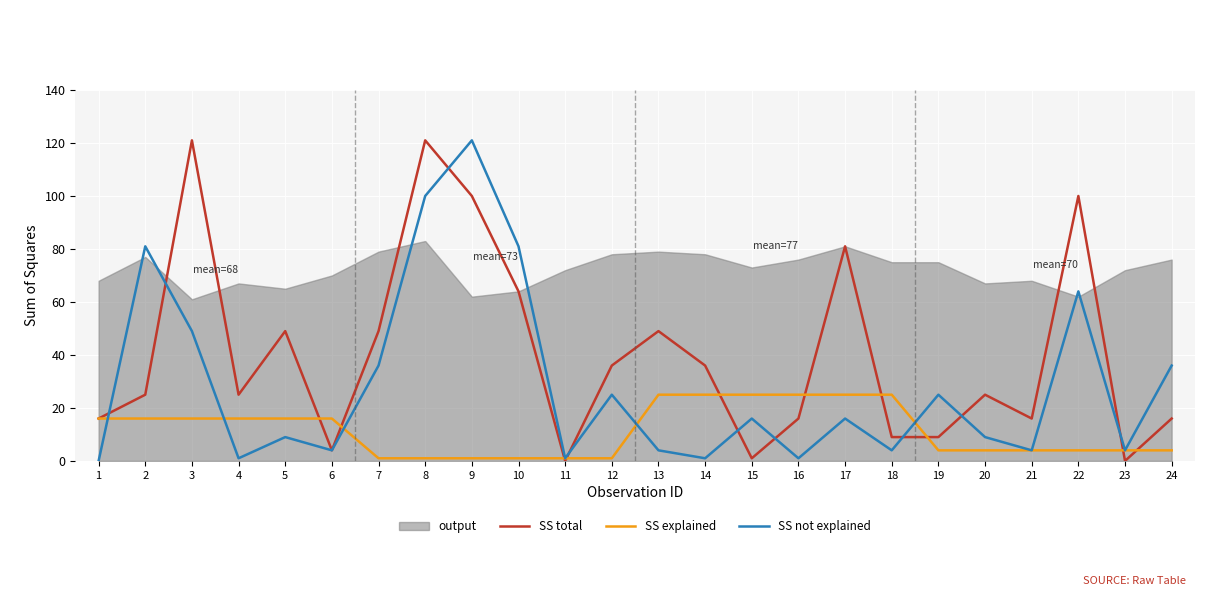

Reading right to left, extract all data points from this chart.

SS total: 16	0	100	16	25	9	9	81	16	1	36	49	36	0	64	100	121	49	4	49	25	121	25	16
SS explained: 4	4	4	4	4	4	25	25	25	25	25	25	1	1	1	1	1	1	16	16	16	16	16	16
SS not explained: 36	4	64	4	9	25	4	16	1	16	1	4	25	1	81	121	100	36	4	9	1	49	81	0